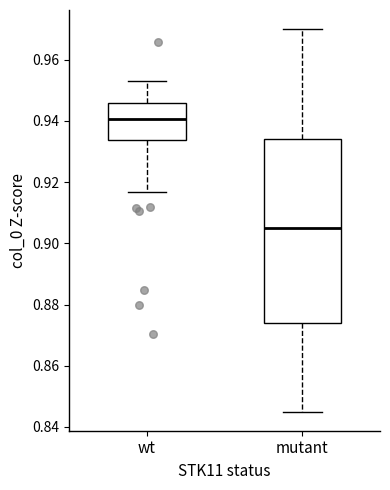

Where is the lower edge of the box for wt on the y-axis? The values are not printed on the chart, so give them approximately, as read against the axis.

0.934